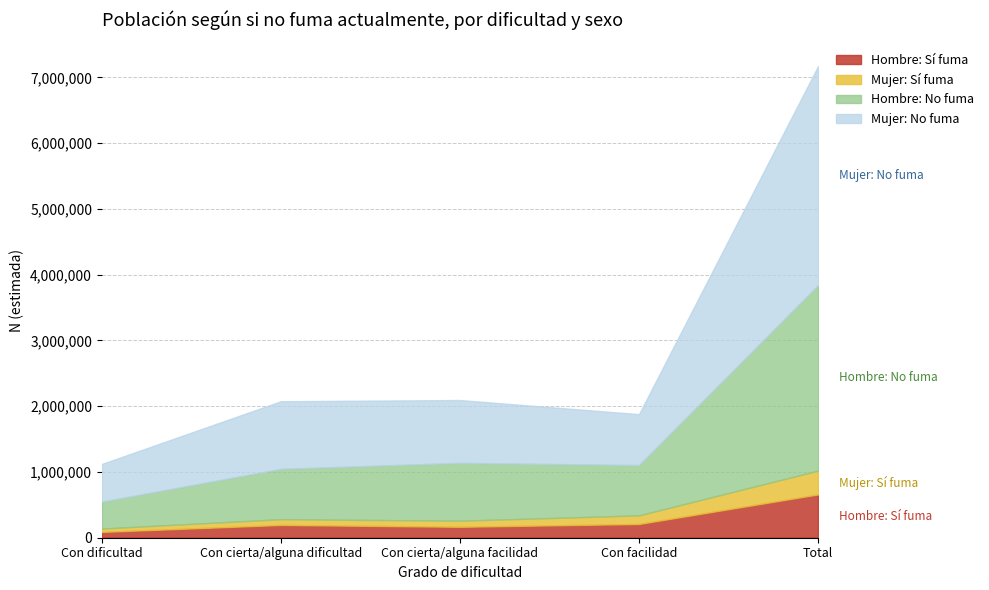

List the labels in order of Mujer N (estimada) value, smallest first.

Con dificultad, Con facilidad, Con cierta/alguna facilidad, Con cierta/alguna dificultad, Total